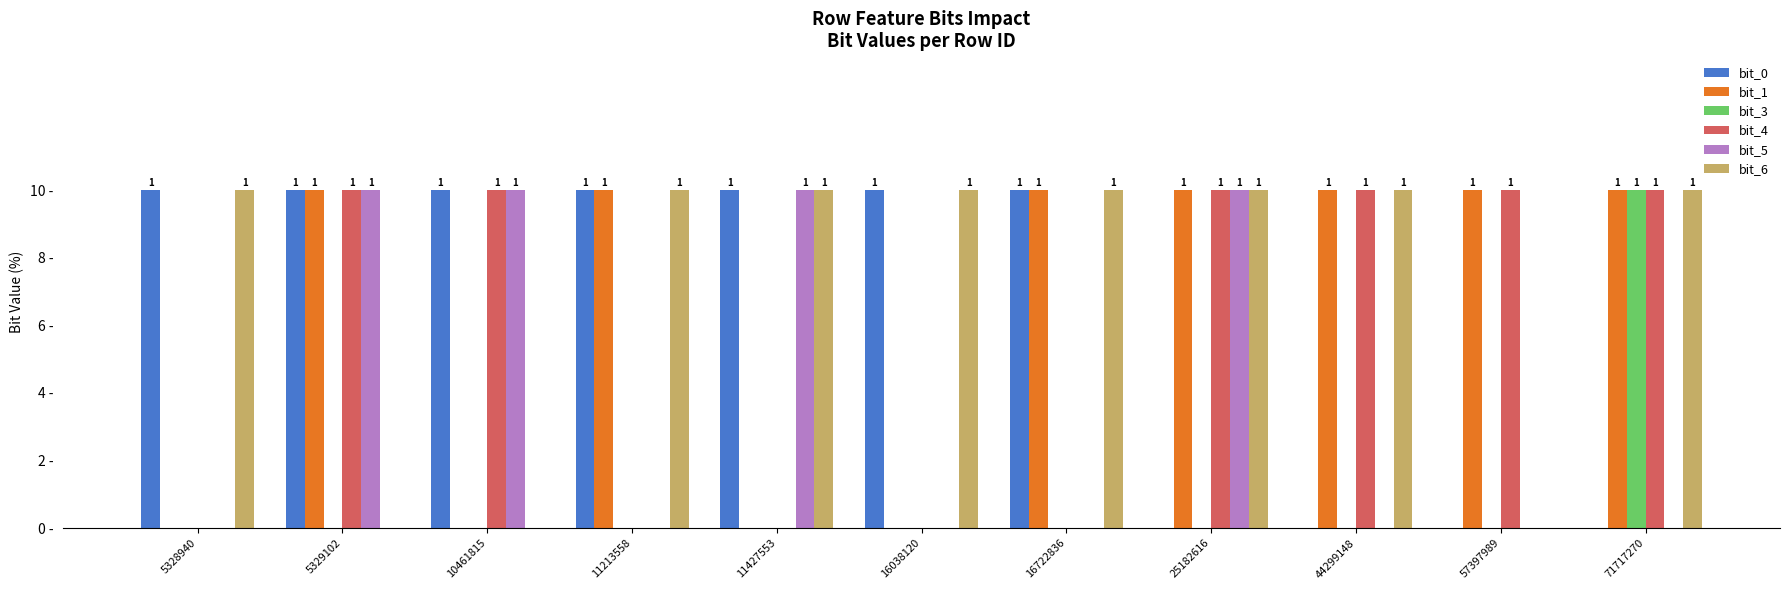

Which series has the widest spread of values?

bit_0